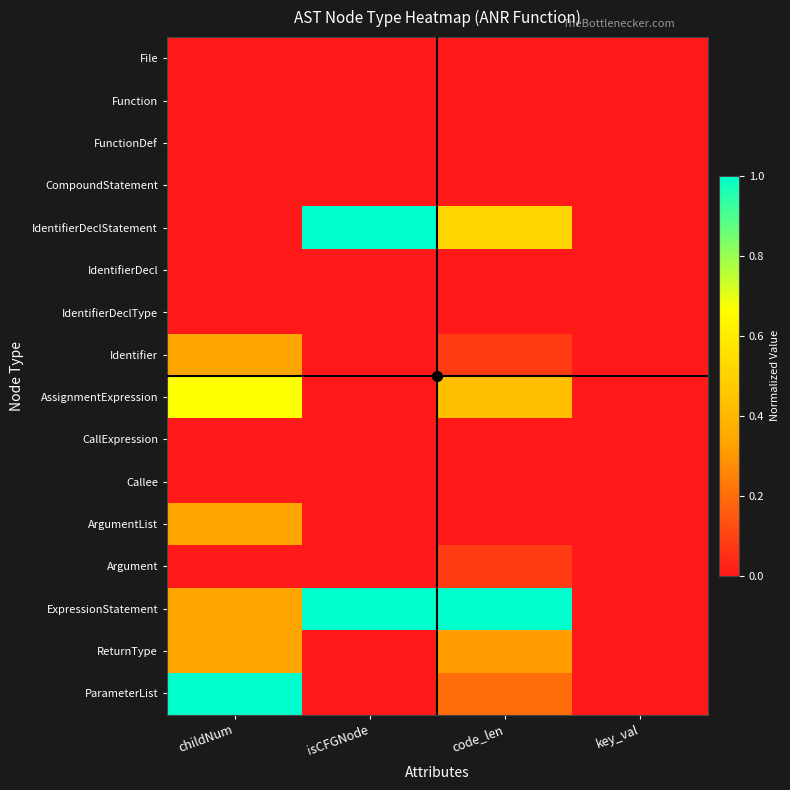

Reading right to left, extract all data points from this chart.

File: key_val=0.0	code_len=0.0	isCFGNode=0.0	childNum=0.0
Function: key_val=0.0	code_len=0.0	isCFGNode=0.0	childNum=0.0
FunctionDef: key_val=0.0	code_len=0.0	isCFGNode=0.0	childNum=0.0
CompoundStatement: key_val=0.0	code_len=0.0	isCFGNode=0.0	childNum=0.0
IdentifierDeclStatement: key_val=0.0	code_len=0.5	isCFGNode=1.0	childNum=0.0
IdentifierDecl: key_val=0.0	code_len=0.0	isCFGNode=0.0	childNum=0.0
IdentifierDeclType: key_val=0.0	code_len=0.0	isCFGNode=0.0	childNum=0.0
Identifier: key_val=0.0	code_len=0.1	isCFGNode=0.0	childNum=0.3
AssignmentExpression: key_val=0.0	code_len=0.4	isCFGNode=0.0	childNum=0.7
CallExpression: key_val=0.0	code_len=0.0	isCFGNode=0.0	childNum=0.0
Callee: key_val=0.0	code_len=0.0	isCFGNode=0.0	childNum=0.0
ArgumentList: key_val=0.0	code_len=0.0	isCFGNode=0.0	childNum=0.3
Argument: key_val=0.0	code_len=0.1	isCFGNode=0.0	childNum=0.0
ExpressionStatement: key_val=0.0	code_len=1.0	isCFGNode=1.0	childNum=0.3
ReturnType: key_val=0.0	code_len=0.3	isCFGNode=0.0	childNum=0.3
ParameterList: key_val=0.0	code_len=0.2	isCFGNode=0.0	childNum=1.0